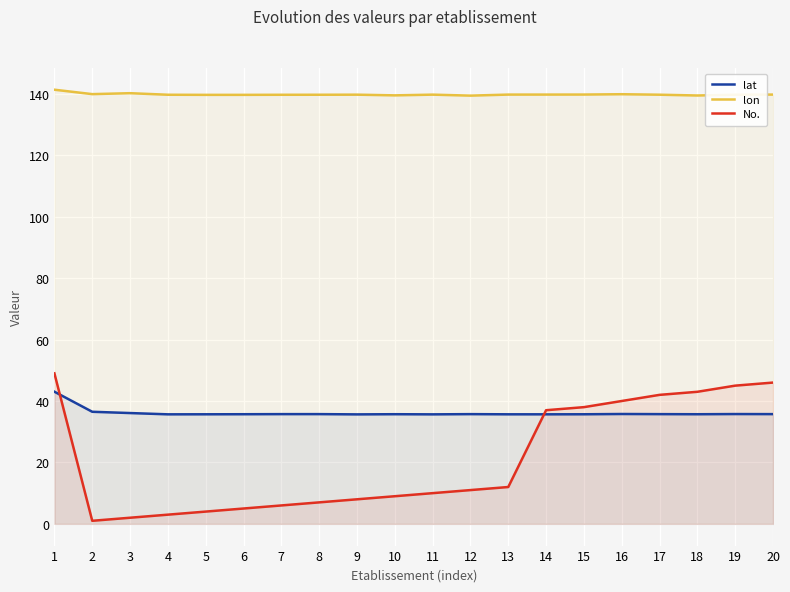

Rank the series by their maximum value, from highest to lowest.

lon, No., lat